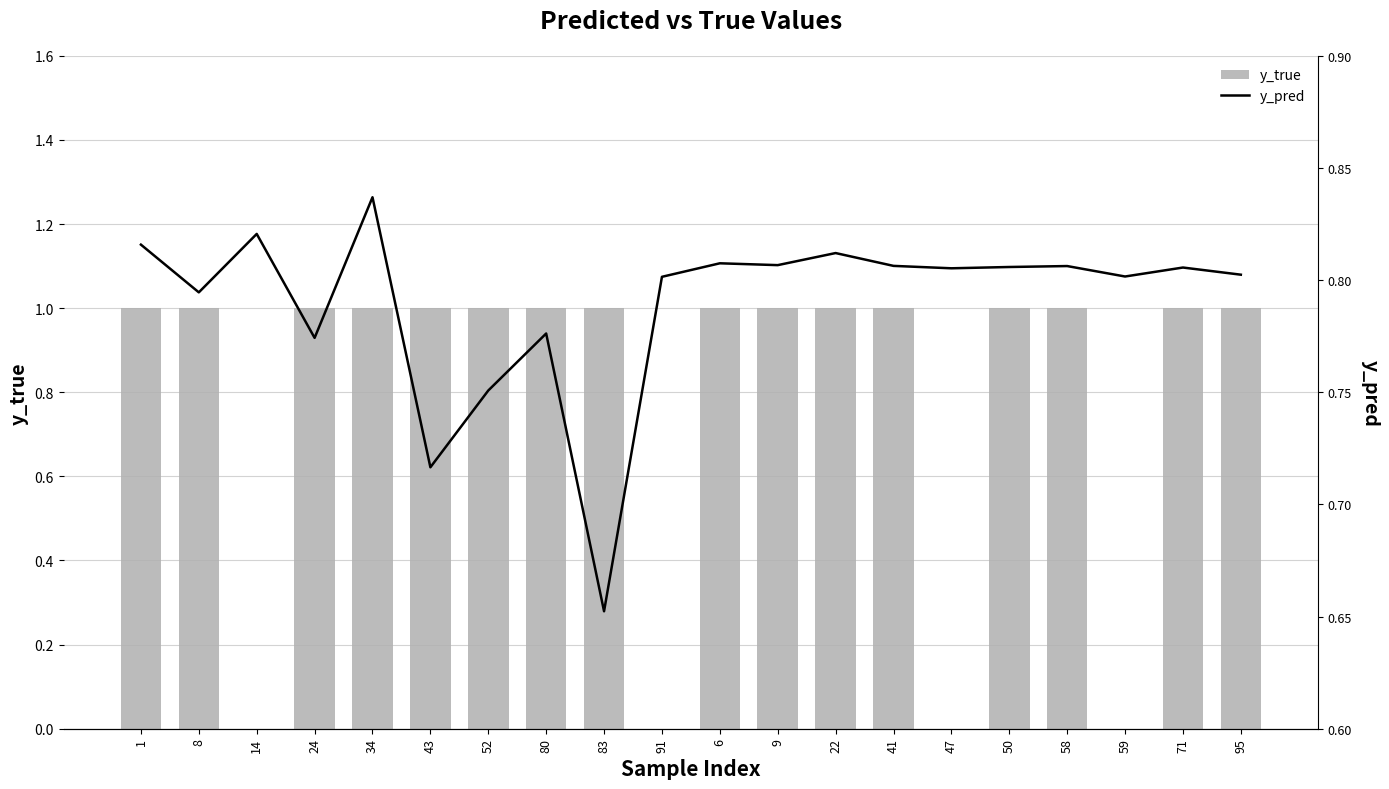

What is the total value across all series at 6?

1.8